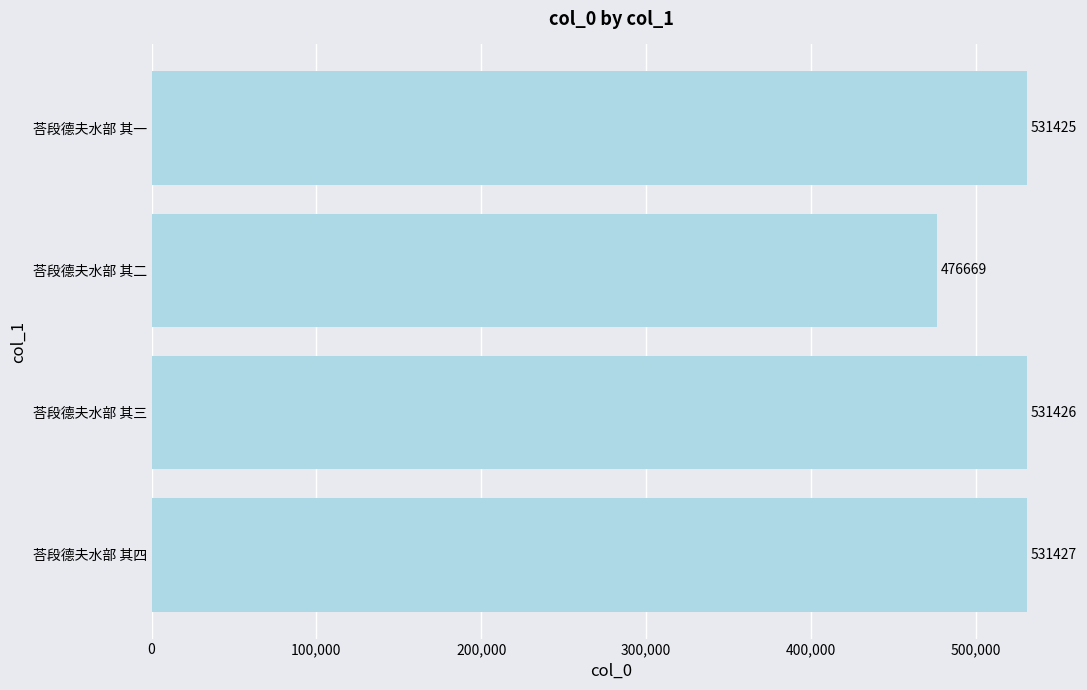

The chart shows a value of 232061 at 荅段德夫水部 其四. True or false?

False